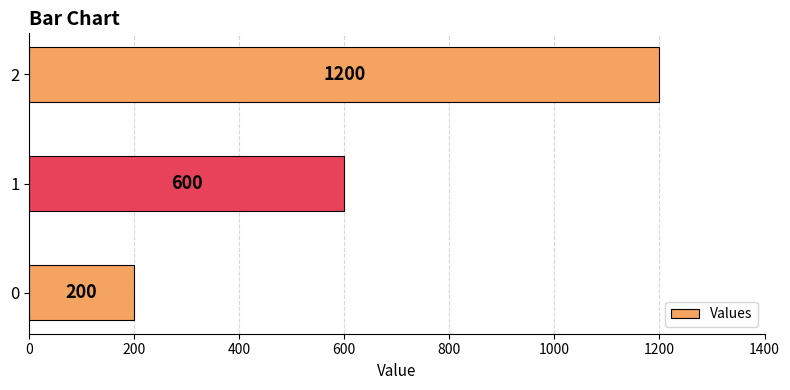

Rank the categories by value from lowest to highest.

0, 1, 2